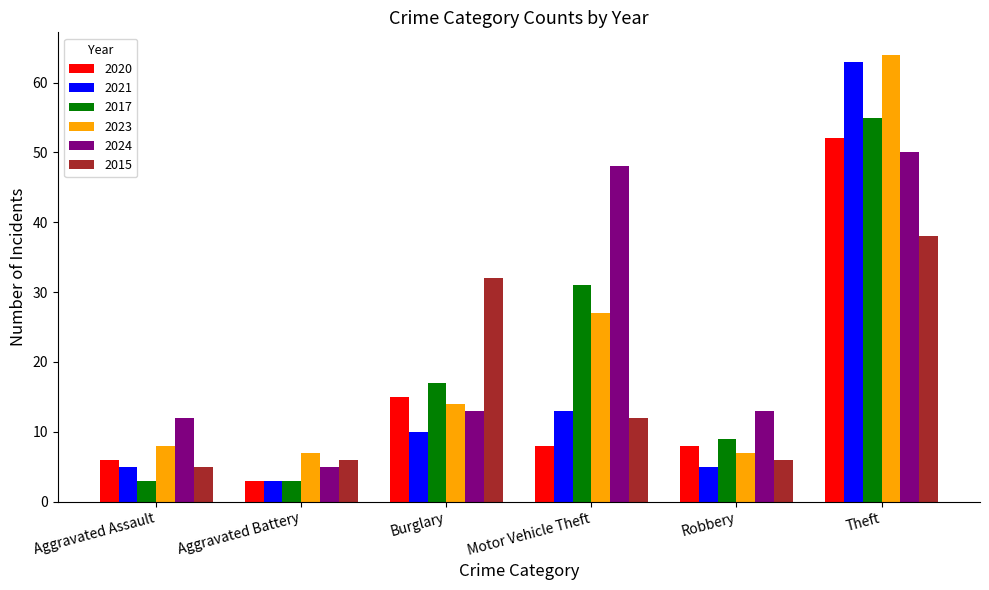

What is the maximum value shown in the chart?

64